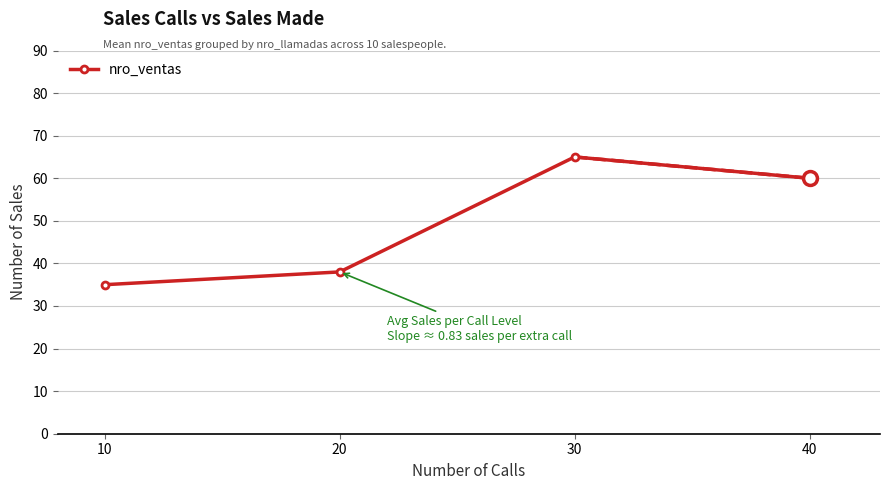

How many interior local peaks (higher than both neighbors) does the data have?

1